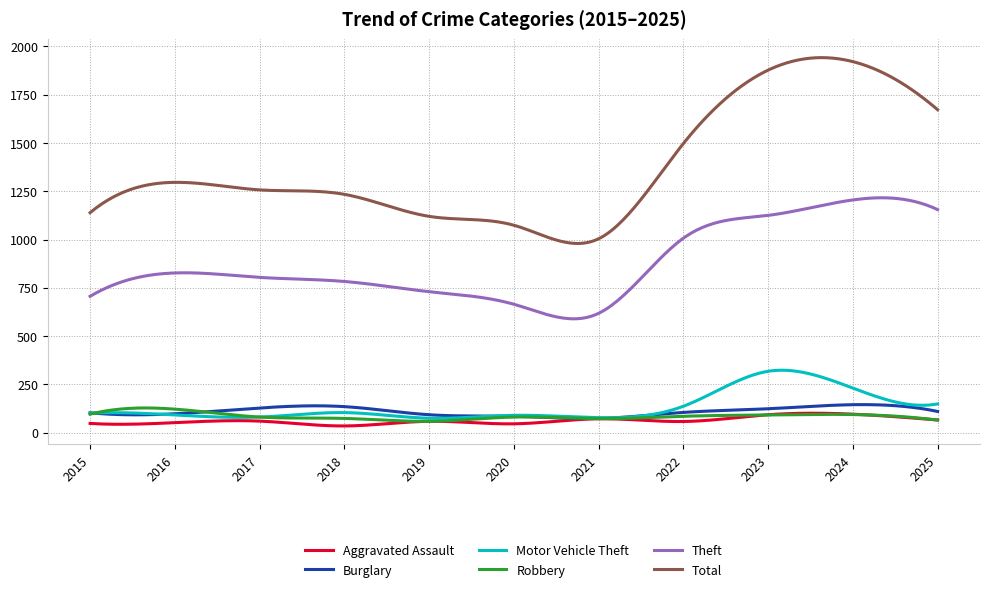

True or false: Robbery and Motor Vehicle Theft cross at least once.

True